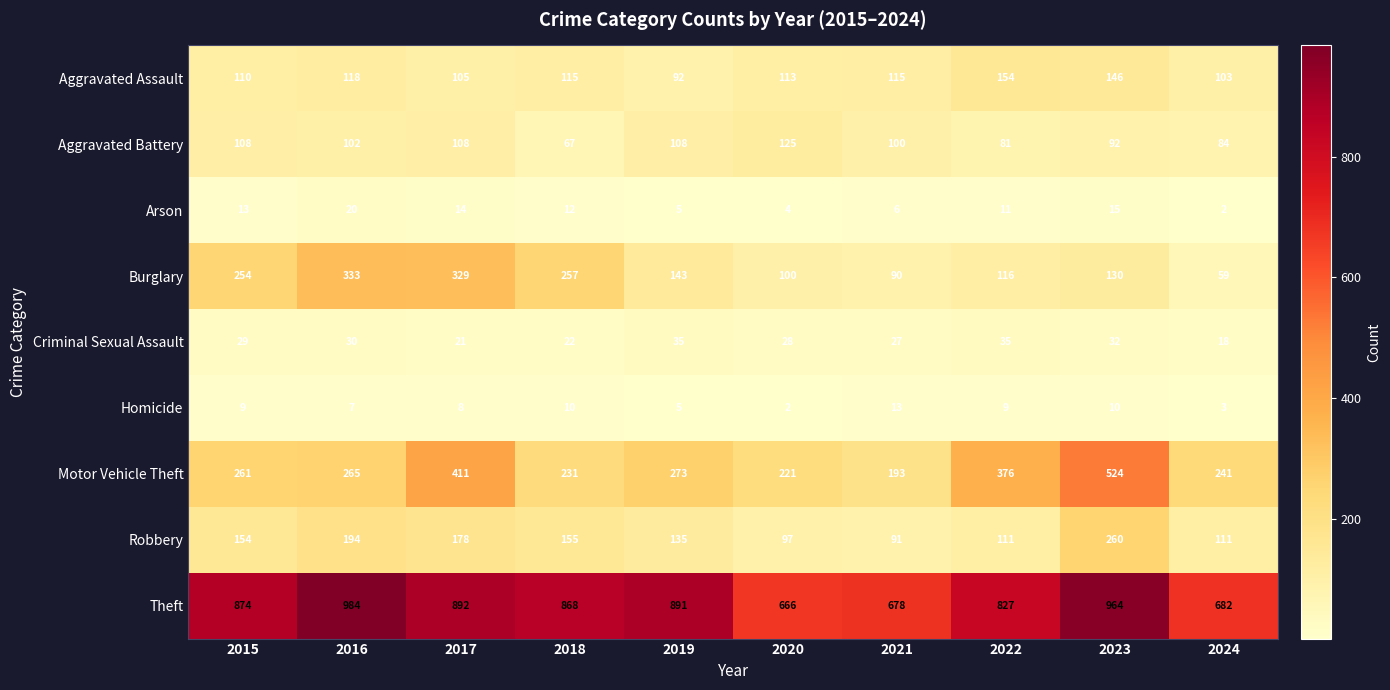

What is the spread (max minus min) of values at 2018?

858